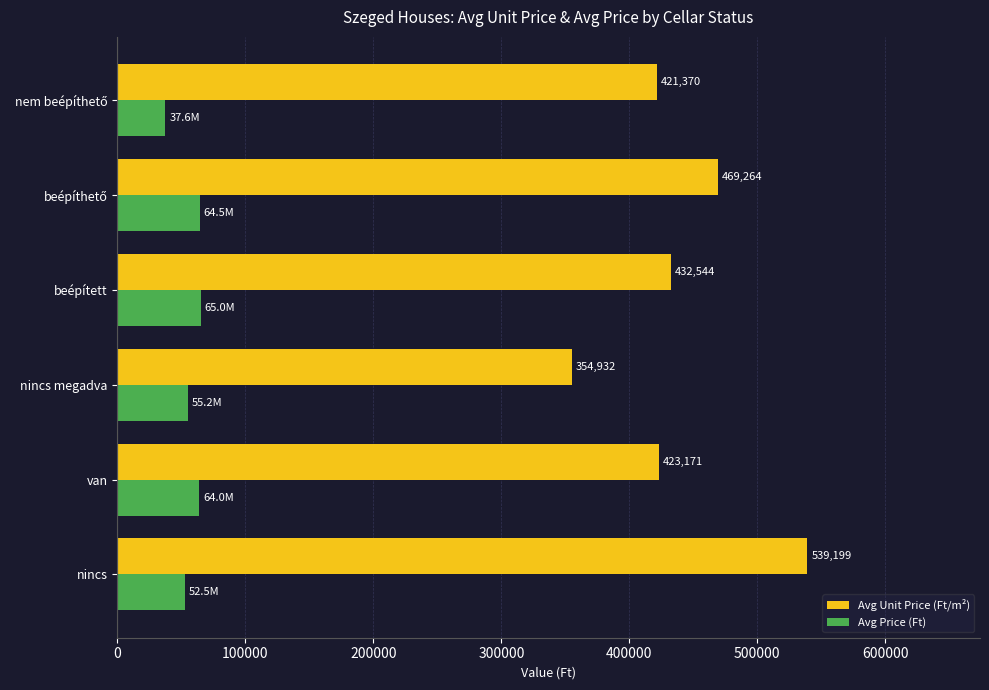

Which series changed the most between nincs and van?

Avg Unit Price (Ft/m²)